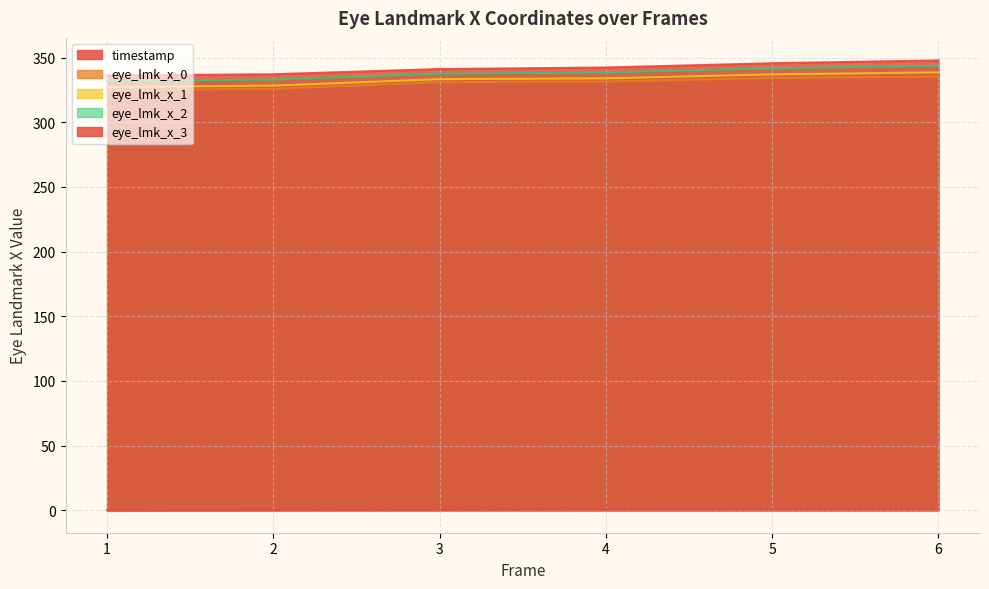

Reading left to right, what are all the values shown in this chart?

timestamp: 1=0.0	2=0.1	3=0.3	4=0.5	5=0.6	6=0.8
eye_lmk_x_0: 1=324.8	2=325.8	3=331.0	4=331.4	5=334.2	6=335.3
eye_lmk_x_1: 1=327.2	2=328.3	3=333.3	4=333.9	5=337.0	6=338.5
eye_lmk_x_2: 1=331.9	2=333.0	3=337.5	4=338.4	5=341.7	6=343.7
eye_lmk_x_3: 1=336.1	2=337.1	3=341.1	4=342.3	5=345.6	6=347.8